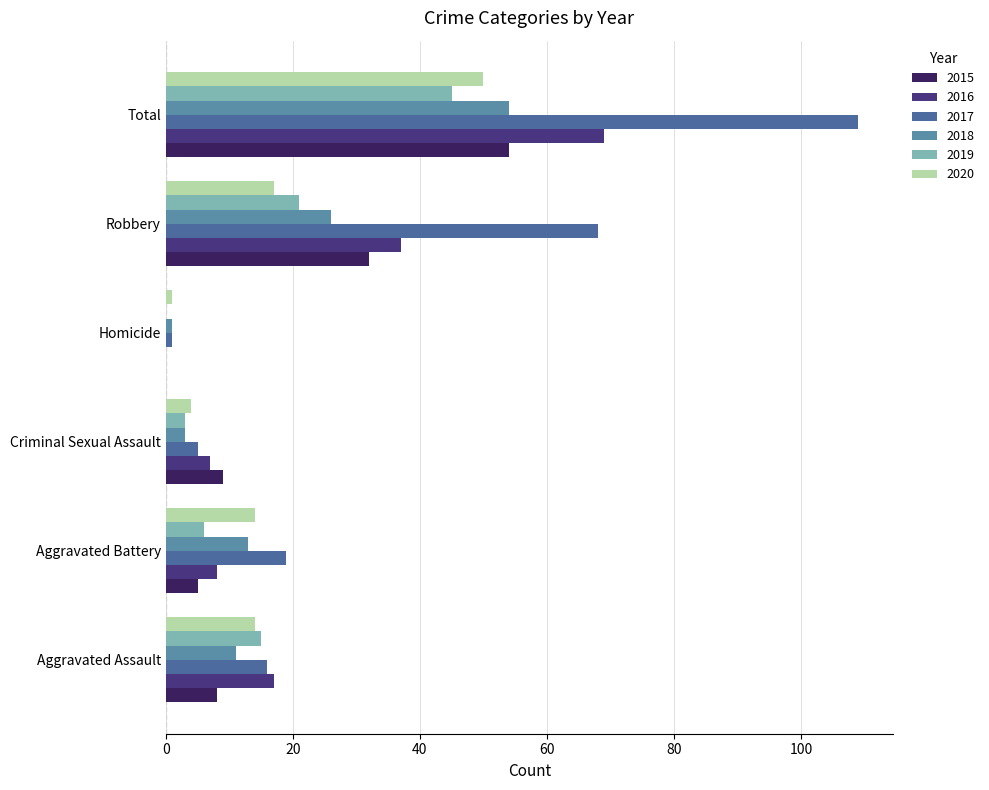

What is the spread (max minus min) of values at Aggravated Battery?

14